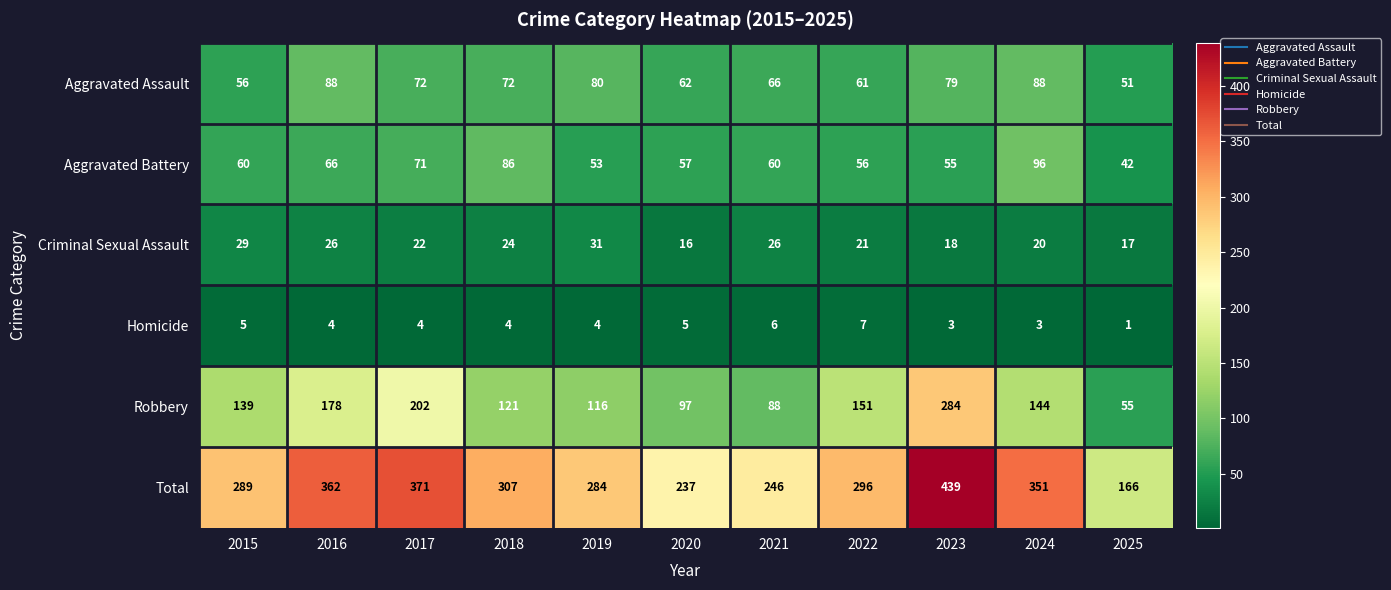

At which label is Criminal Sexual Assault closest to 23?

2017